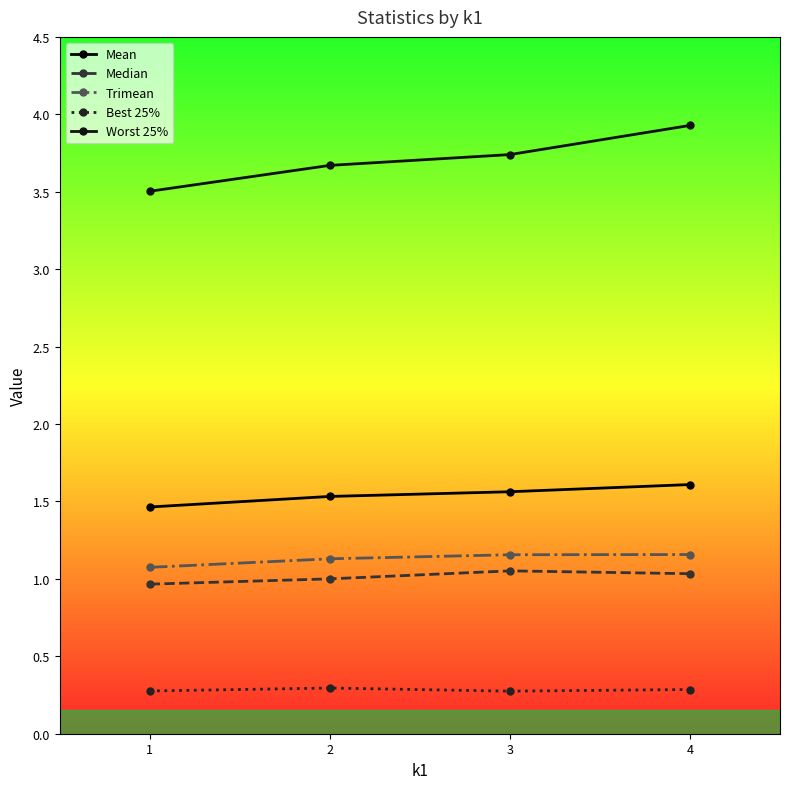

Is this an area chart (filled region under the line)?

No